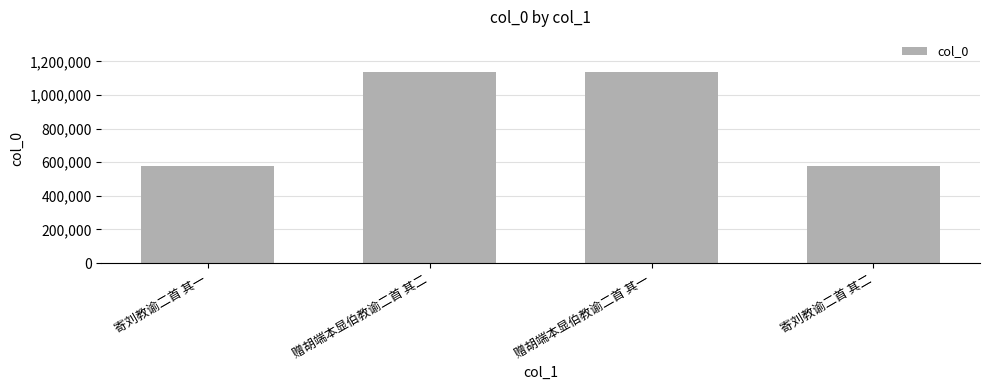

What is the sum of all values?

3424278